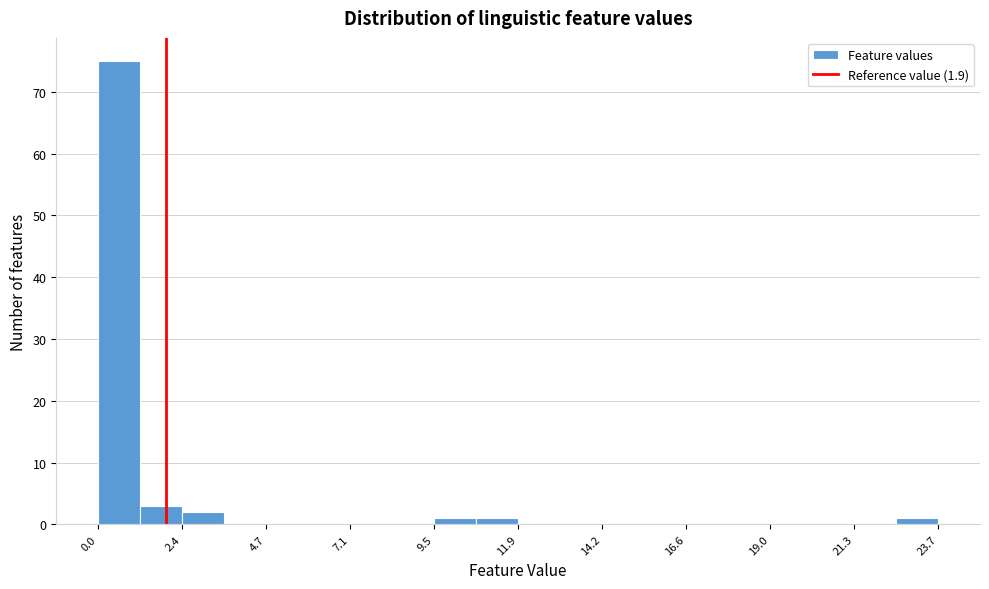

Around what value on the x-axis is the tallest bar? Give the approximate position of its centre, as read against the axis.

0.5